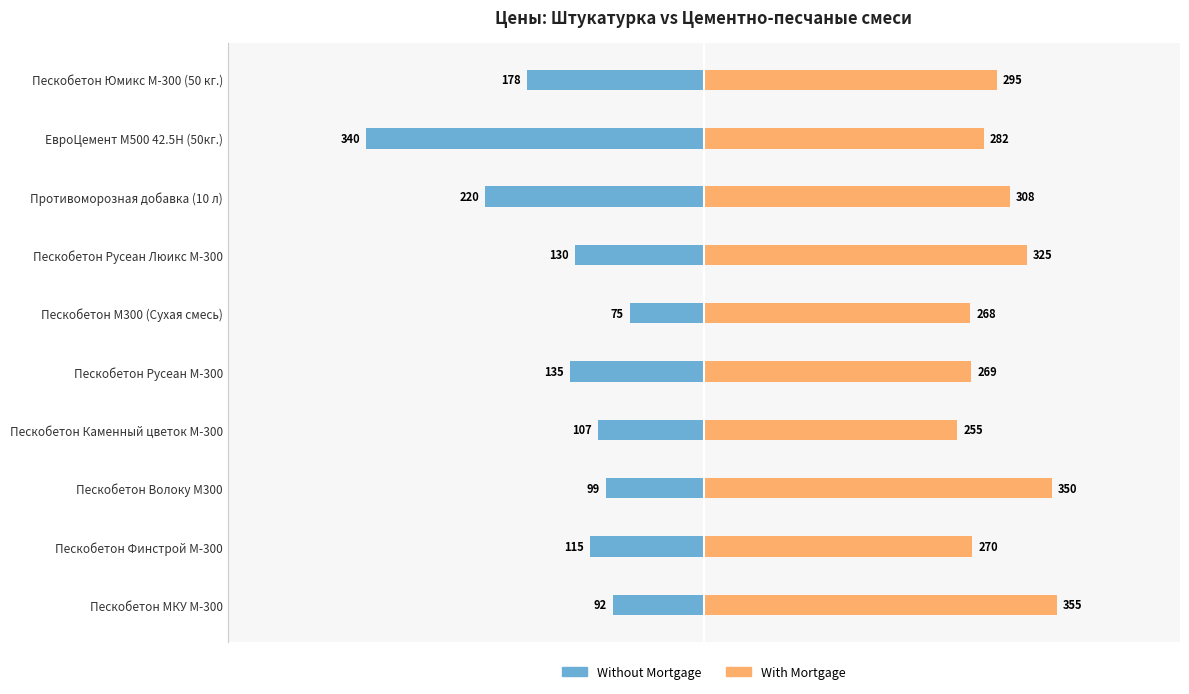

Rank the series by their average value, from lowest to highest.

Without Mortgage, With Mortgage